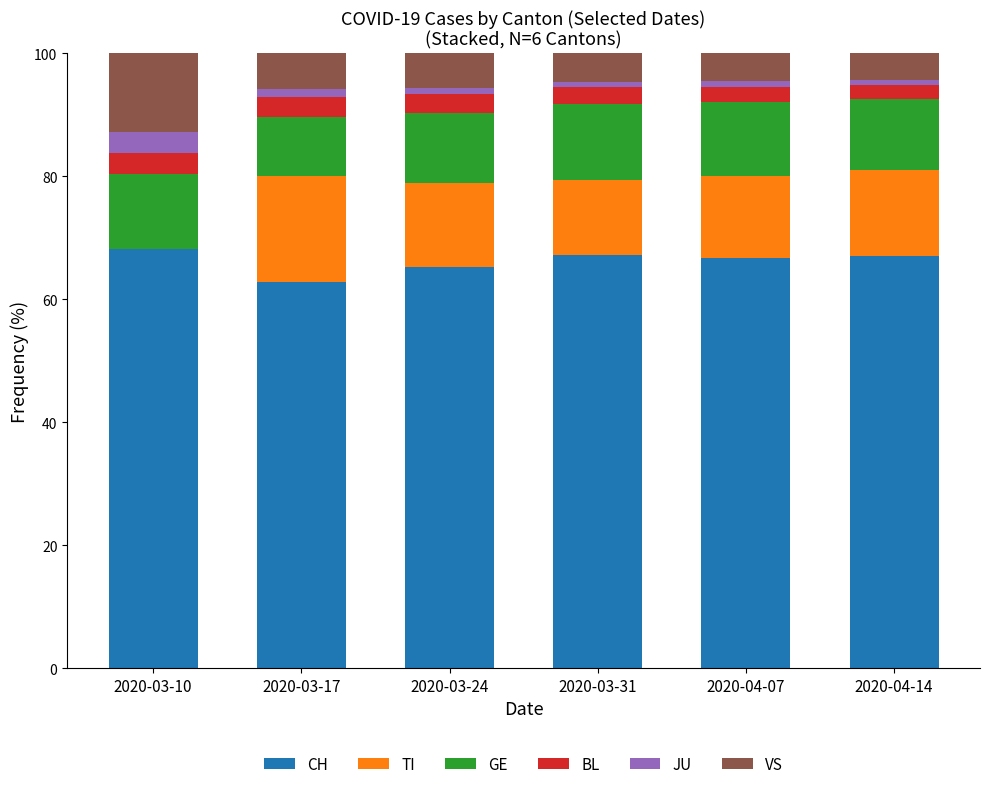

Is it true that CH equals 93.9 at 2020-03-24?

False